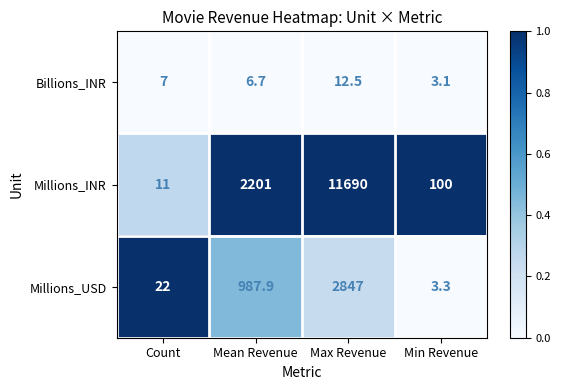

Reading left to right, extract all data points from this chart.

Billions_INR: 7.0	6.7	12.5	3.1
Millions_INR: 11.0	2201.0	11690.0	100.0
Millions_USD: 22.0	987.9	2847.0	3.3